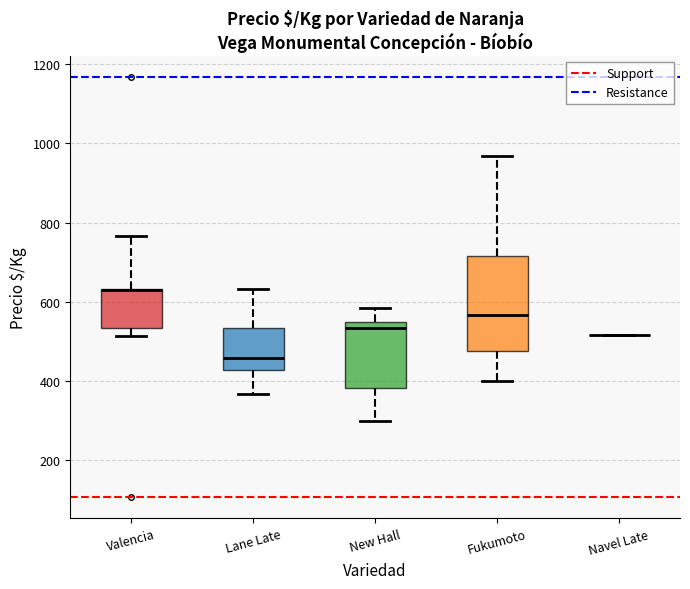

Reading left to right, read every box against the y-axis: the position of its median line, the range the box covers, and the ends of its whiskers. The values are not printed on the chart, so give them approximately, as read against the axis.

Valencia: median 640 (drawn on the box's upper edge), box 540 to 640, whiskers 520 to 760
Lane Late: median 460, box 420 to 540, whiskers 360 to 640
New Hall: median 540 (just below the box's upper edge), box 380 to 540, whiskers 300 to 580
Fukumoto: median 560, box 480 to 720, whiskers 400 to 960
Navel Late: box collapsed to a line at 520, whiskers 520 to 520